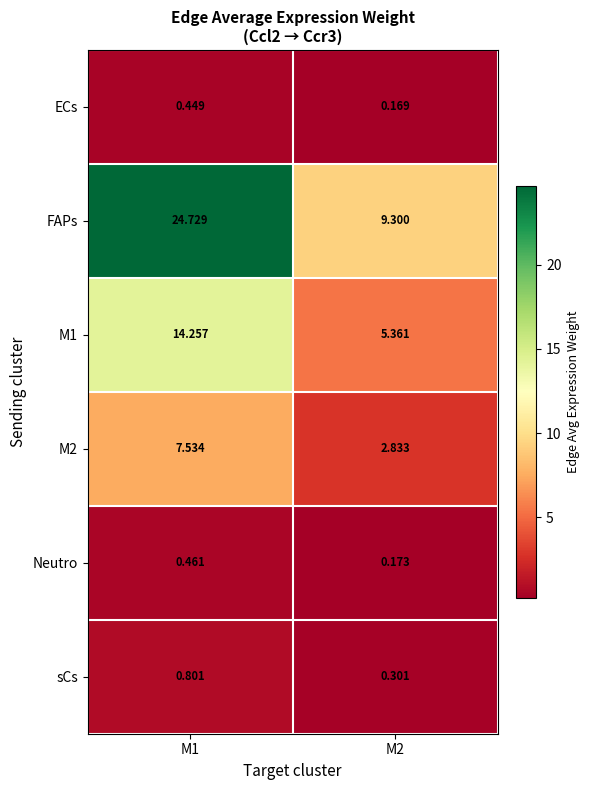

Is the value of Neutro at M1 greater than the value of M1 at M1?

No